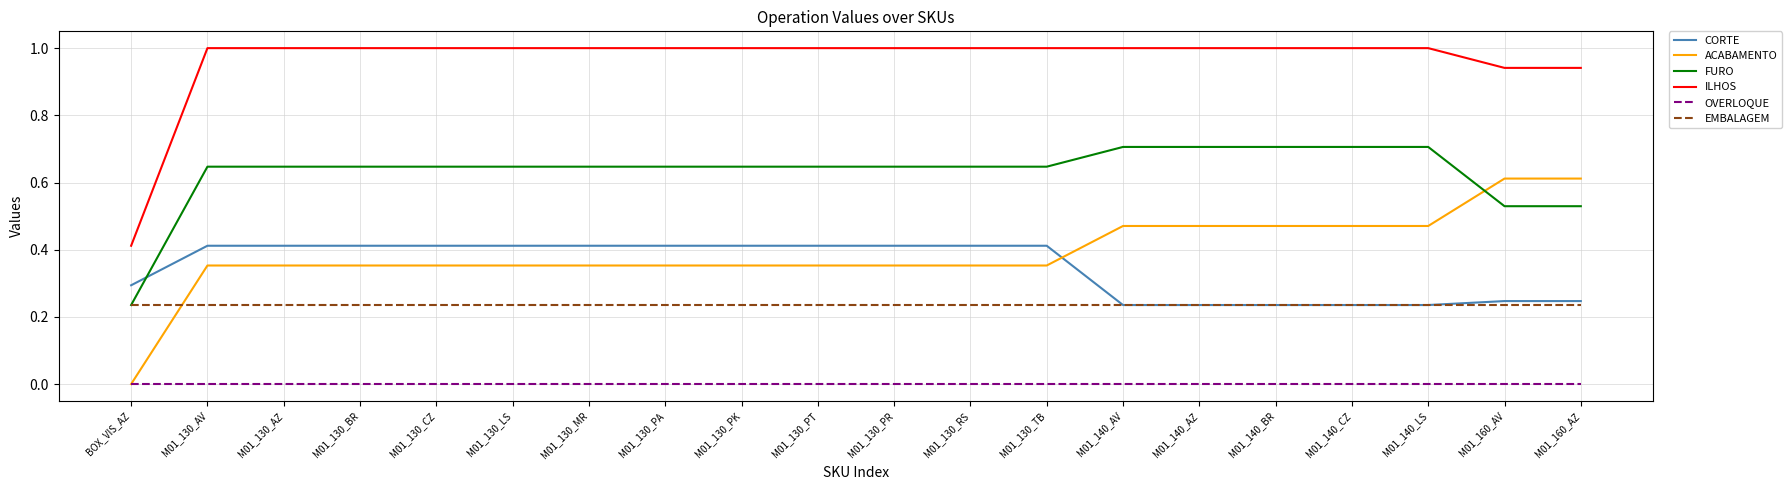

Which category has the lowest value in the ACABAMENTO series?

BOX_VIS_AZ